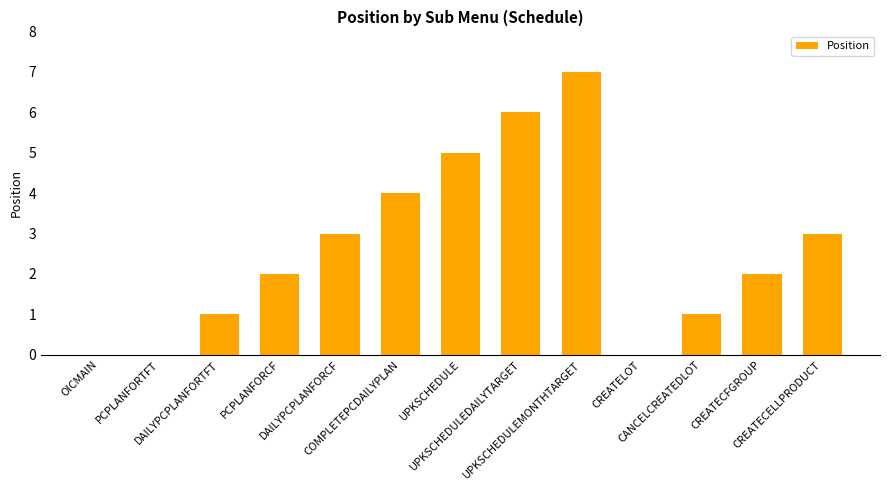

How many categories are shown in the chart?

13